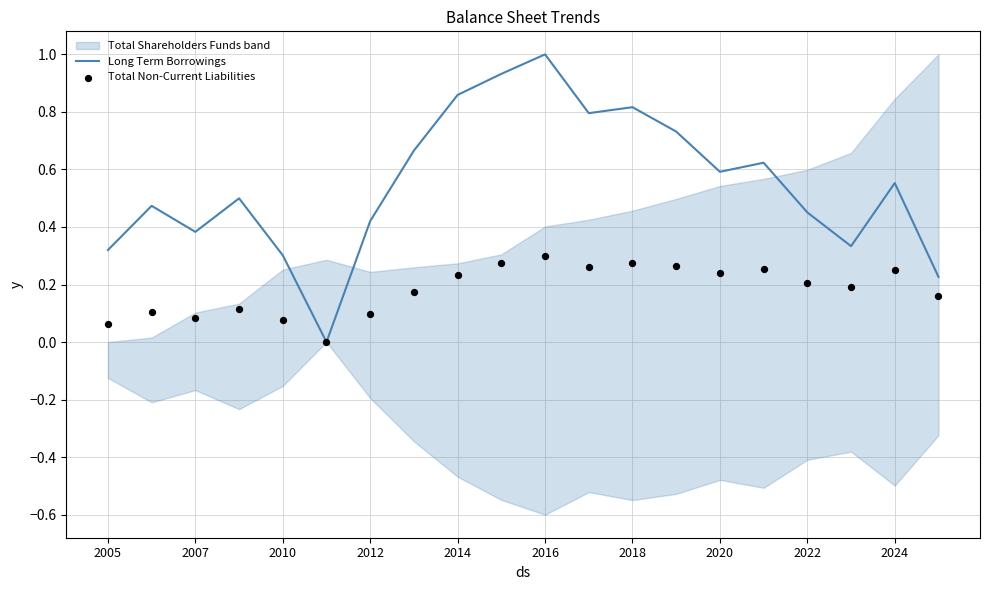

True or false: Long Term Borrowings has a value of 0.1 at 2005.

False